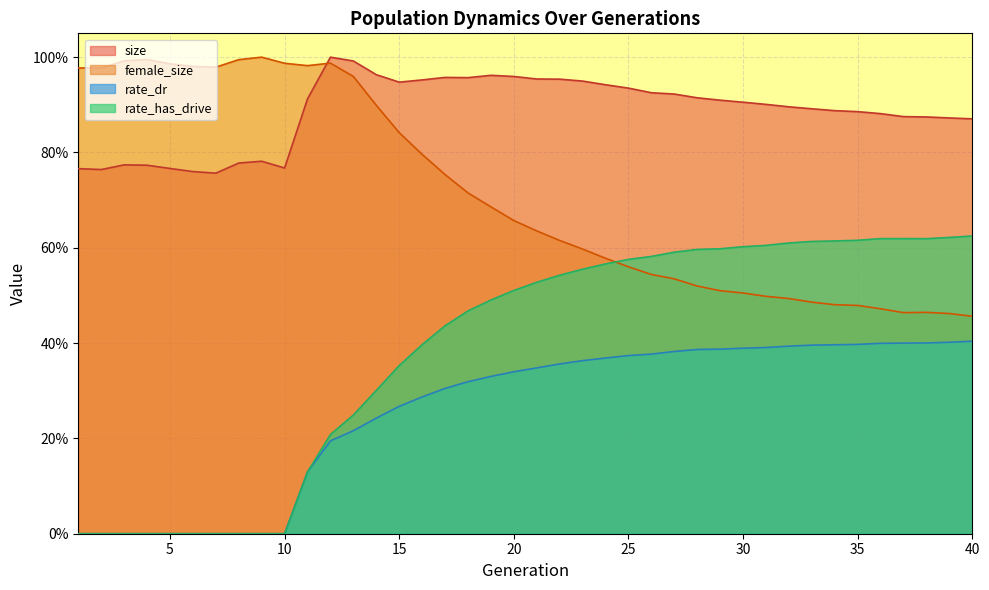

Which has a higher value, 6 or 2?

2